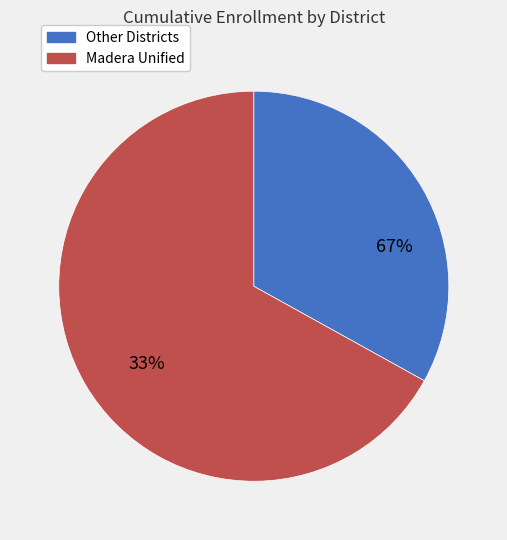

True or false: Madera County Superintendent of Schools accounts for 14% of the total.

False